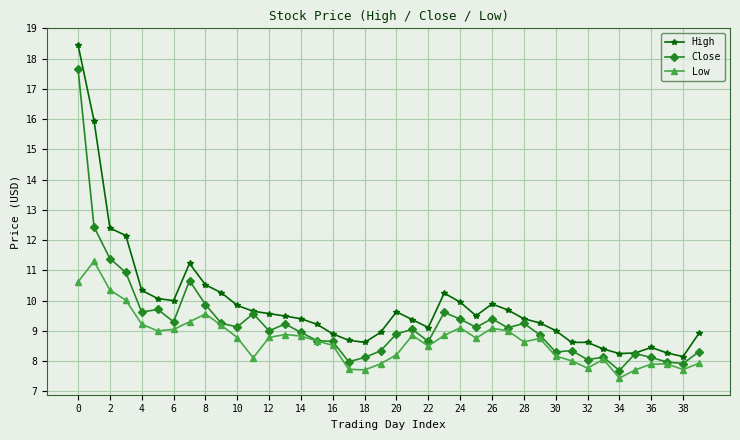

What is the value of the Close point at the 37th from the left?

8.1